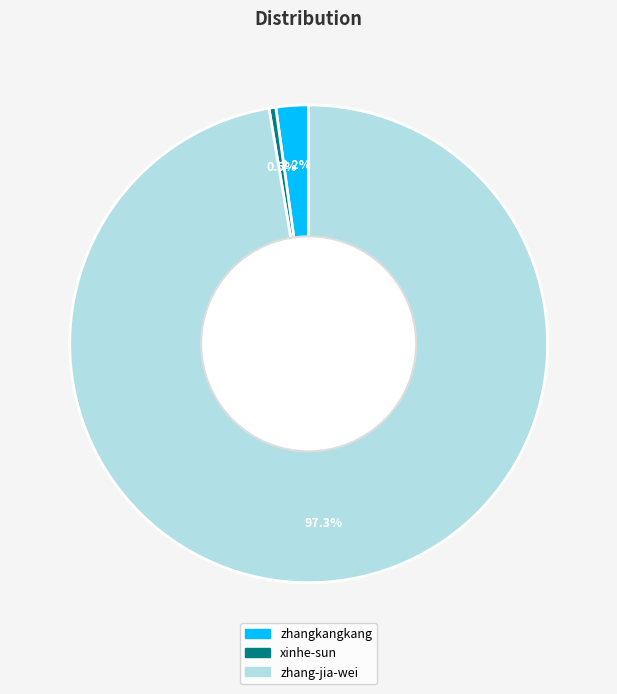

Does zhang-jia-wei represent more than half of the total?

Yes